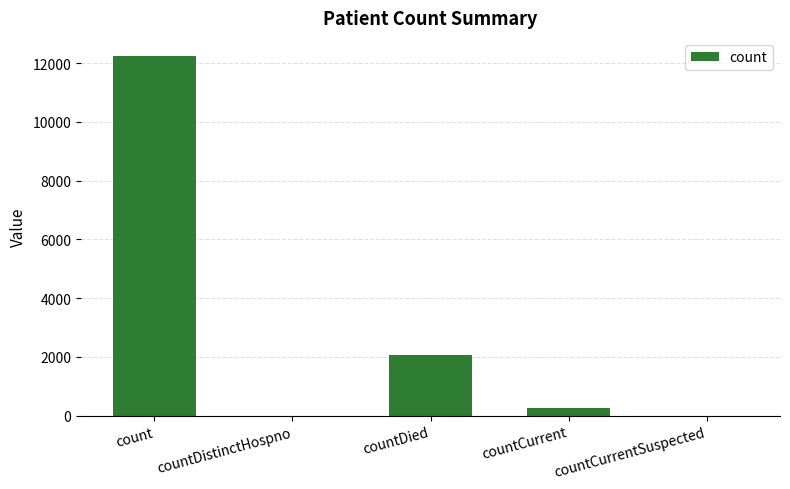

How many data points does each series have?

5